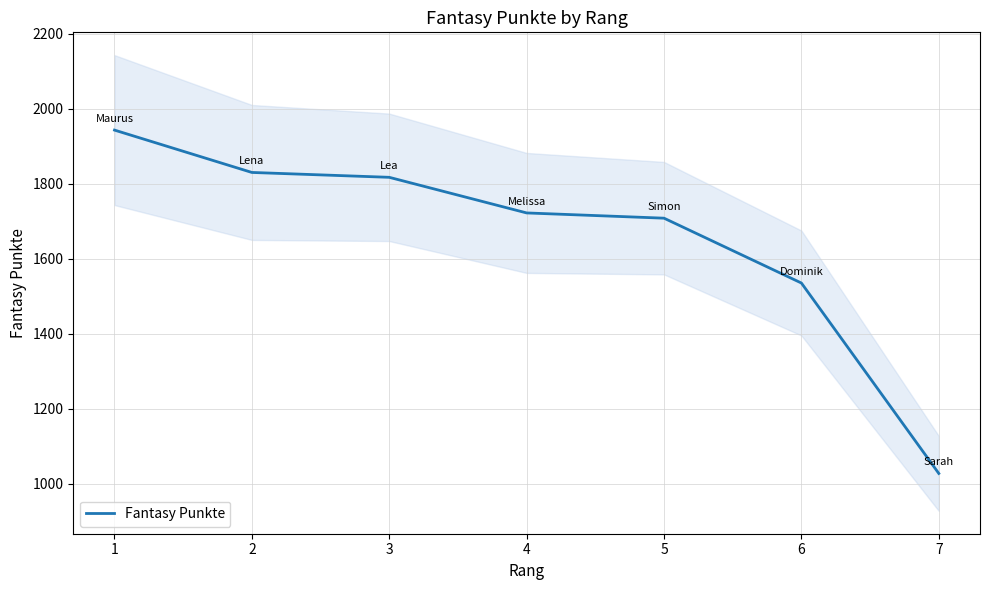

At which category does the chart reach its minimum across all series?

7